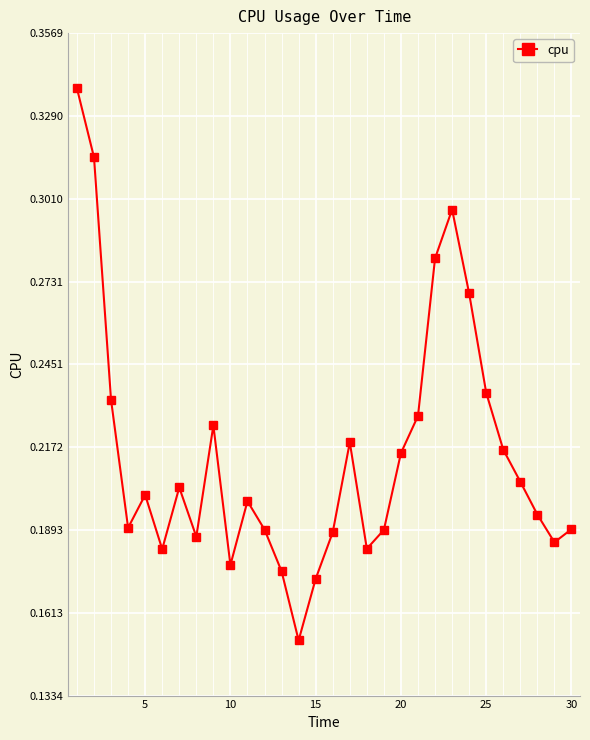

How many series are shown in this chart?

1